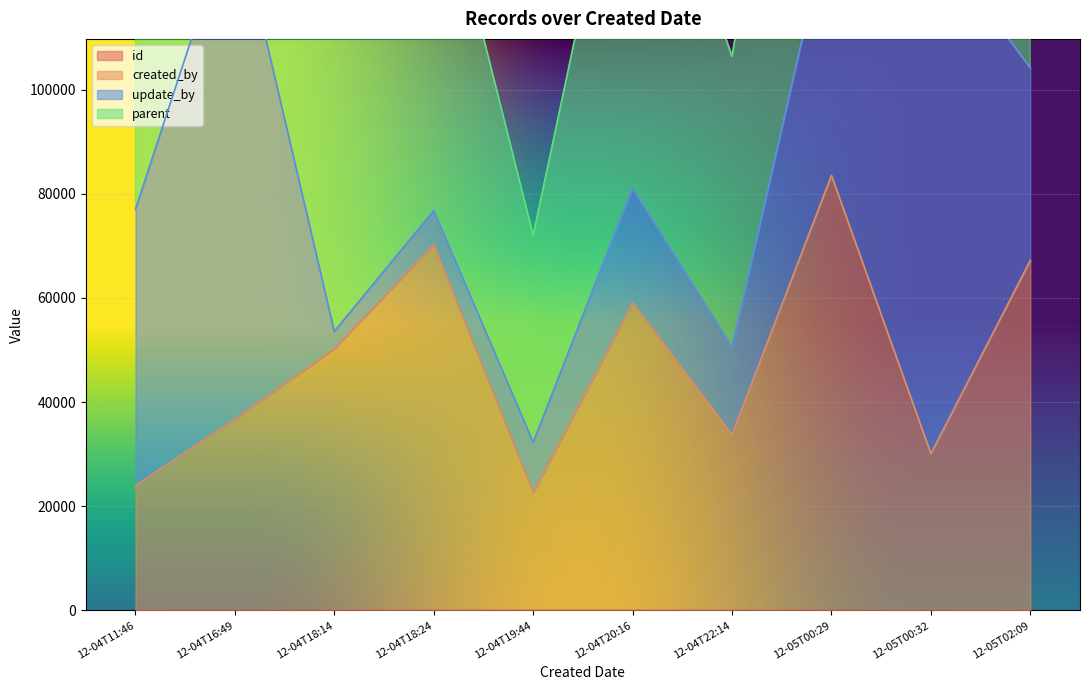

What is the sum of all created_by values?

477686